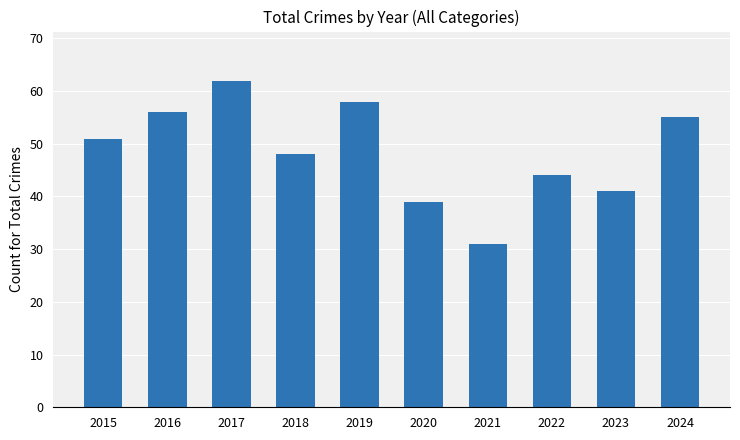

List the labels in order of value, largest first.

2017, 2019, 2016, 2024, 2015, 2018, 2022, 2023, 2020, 2021